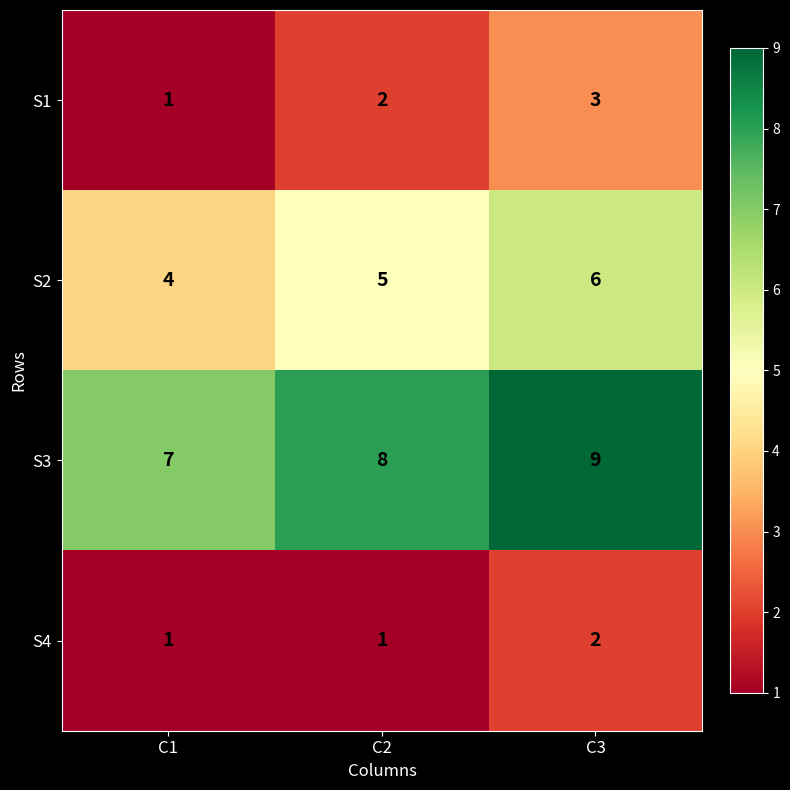

Which label corresponds to the largest value in the chart?

C3